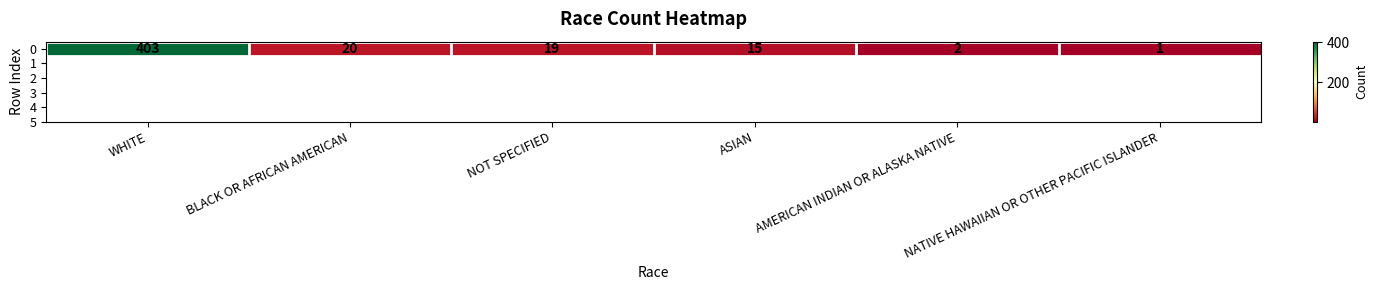

At which label is the value closest to 202?

BLACK OR AFRICAN AMERICAN